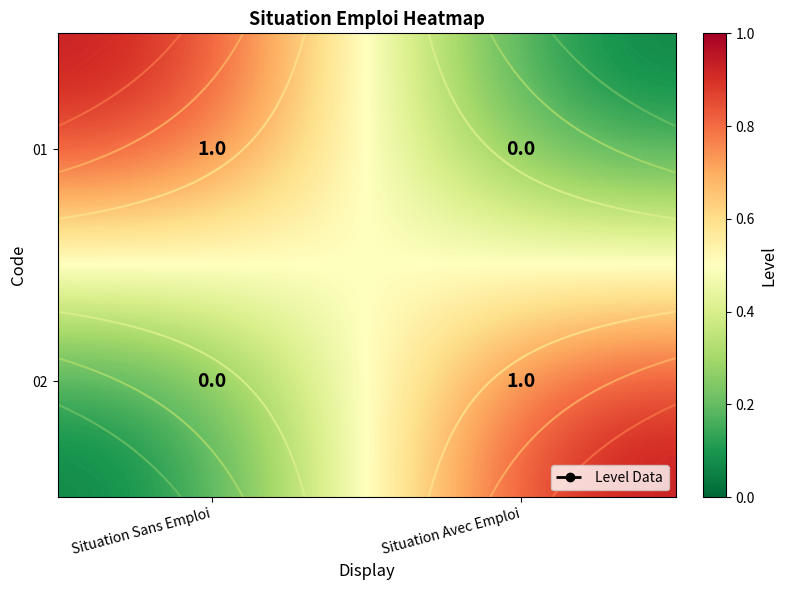

Count the 01 values in the range 0 to 1.

2